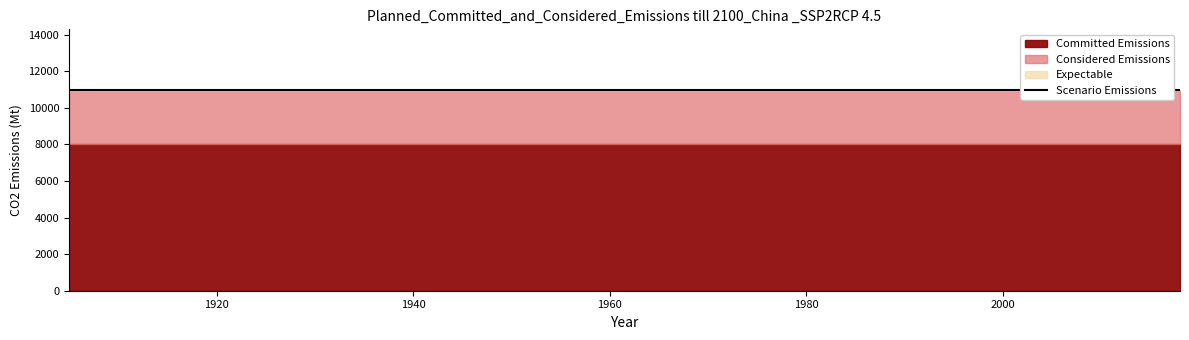

Count the number of data series in this chart.

4